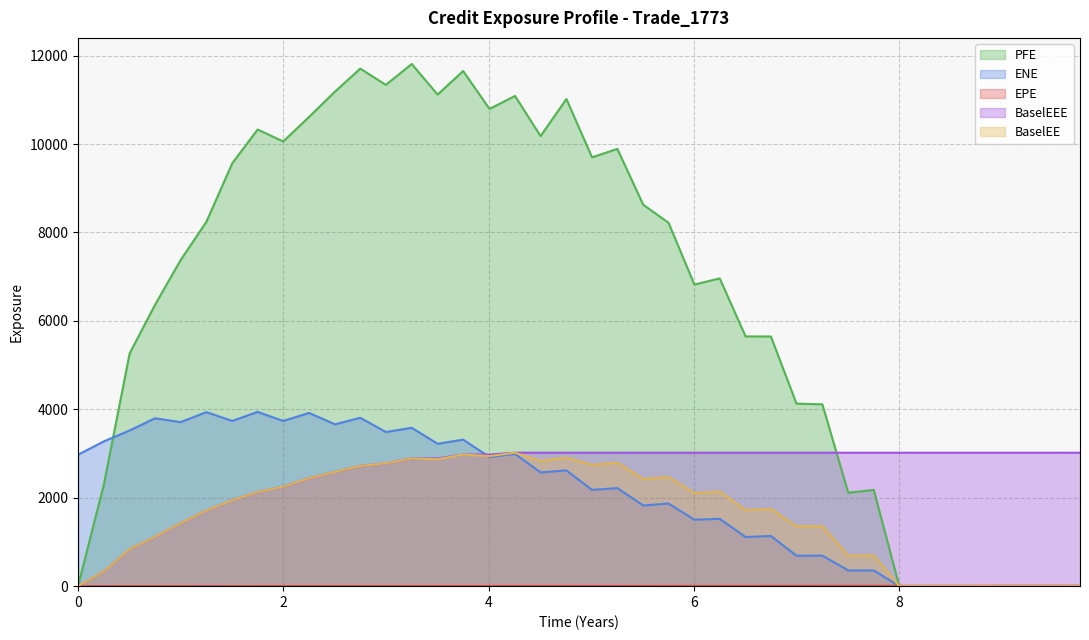

What is the maximum value for PFE?

11811.2